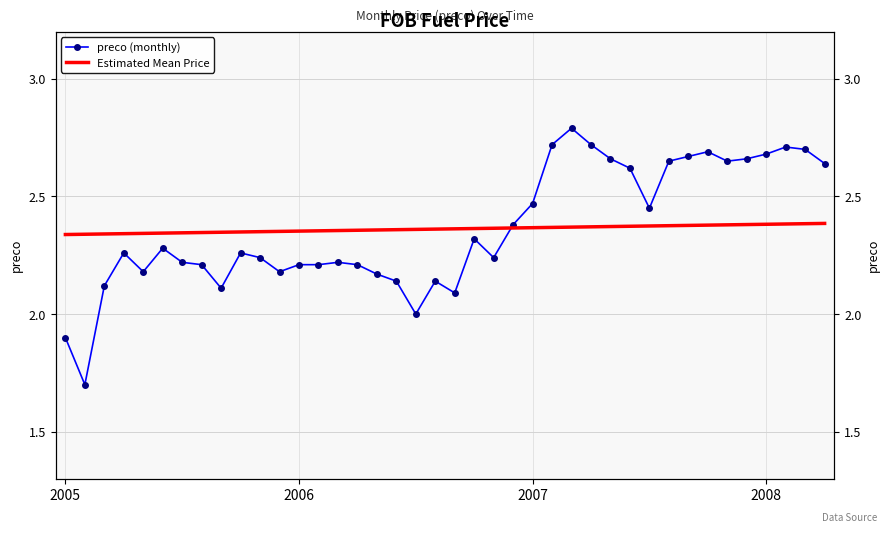

True or false: preco (monthly) has more than 1 interior local peaks.

True